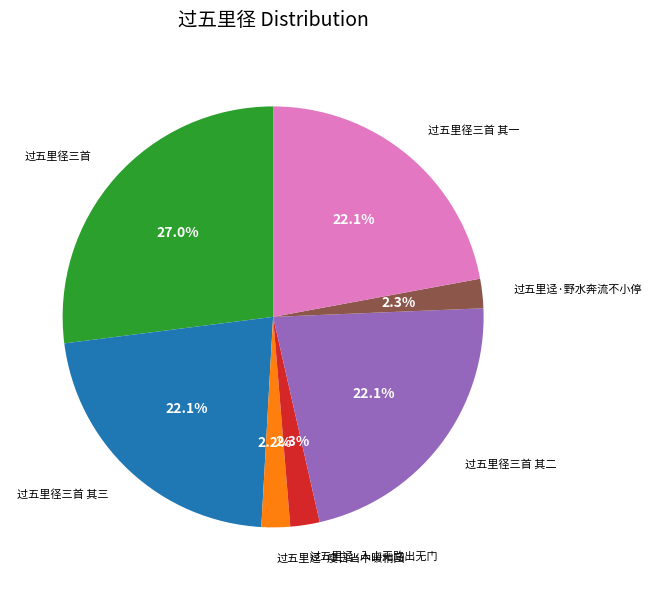

How many segments does this pie chart have?

7